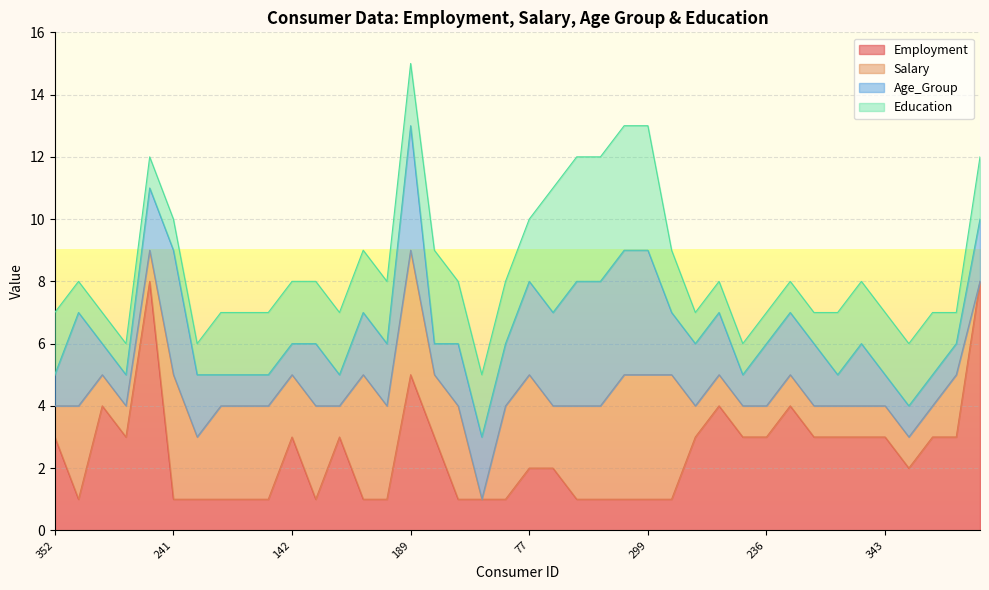

Which series has the largest total across all categories?

Employment